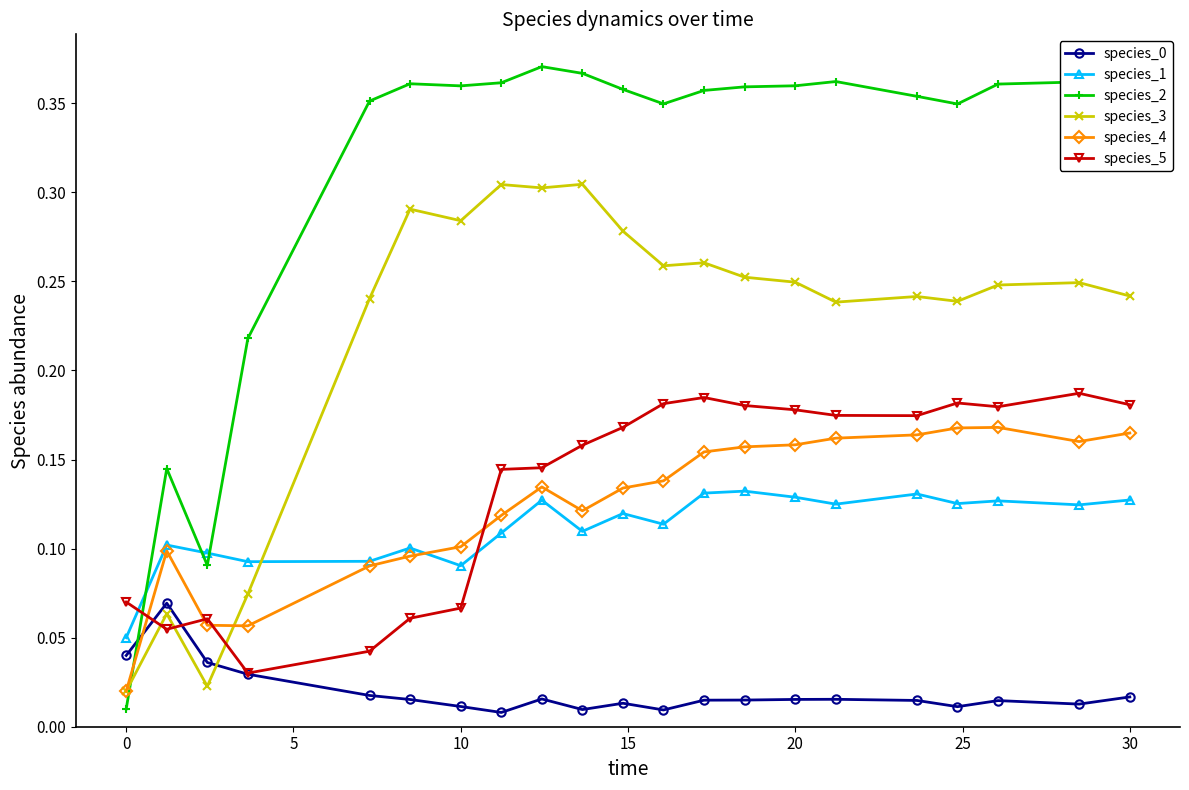

How many species_5 values are between 0 and 1?

21